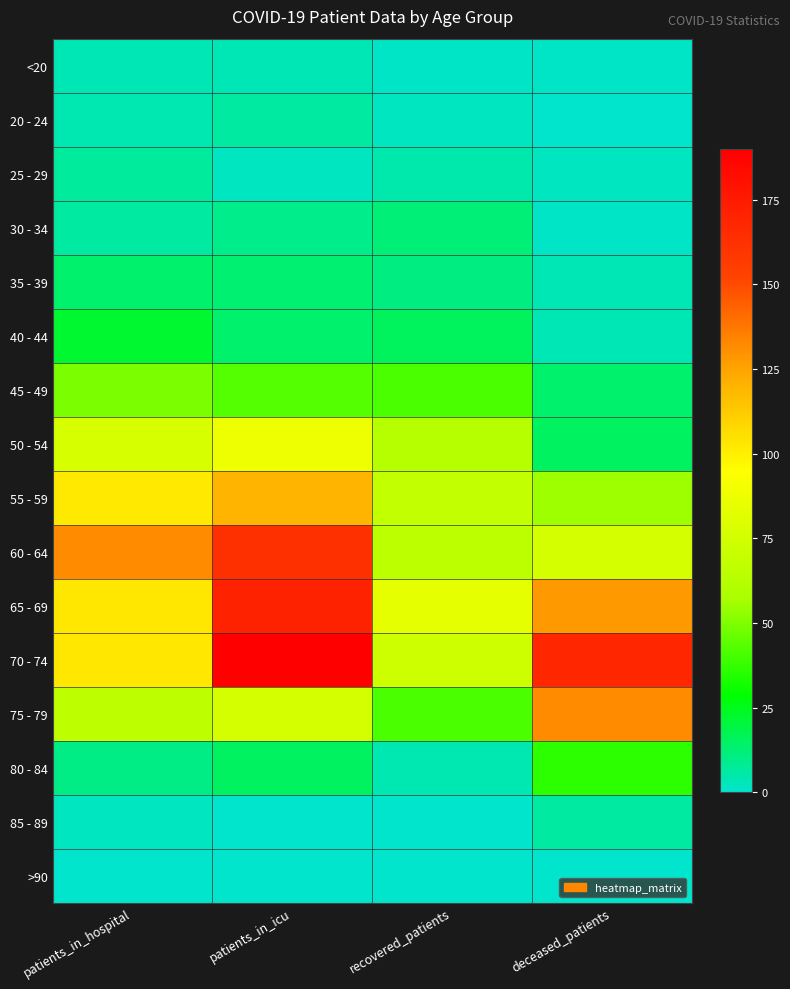

What is the maximum value shown in the chart?

190